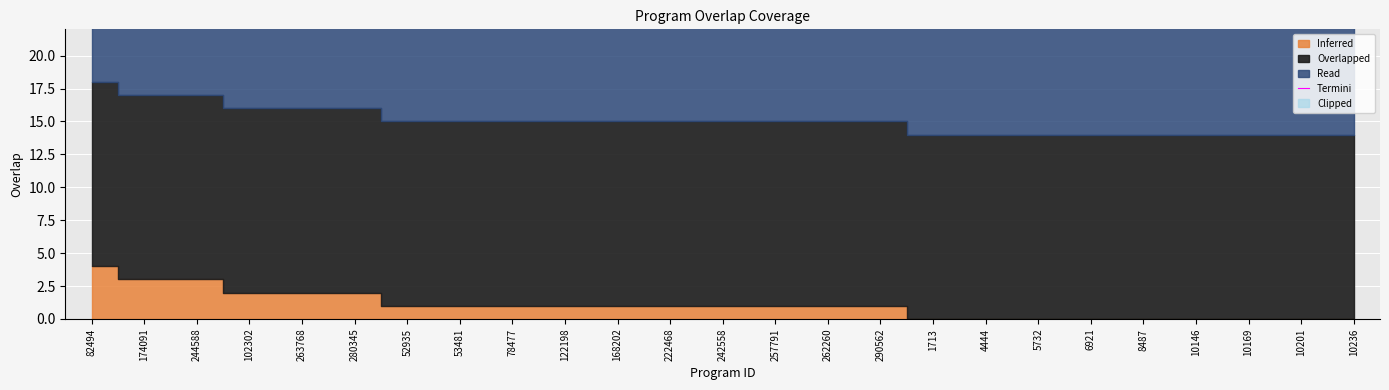

List the labels in order of value, smallest first.

1713, 4444, 5732, 6921, 8487, 10146, 10169, 10201, 10236, 52935, 53481, 78477, 122198, 168202, 222468, 242558, 257791, 262260, 290562, 102302, 263768, 280345, 174091, 244588, 82494